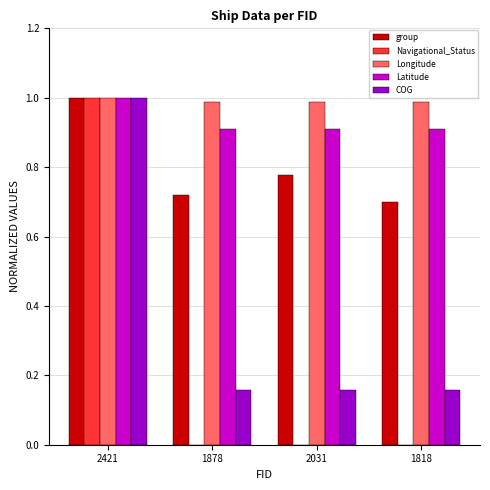

Is it true that COG equals 0.0 at 1818?

False